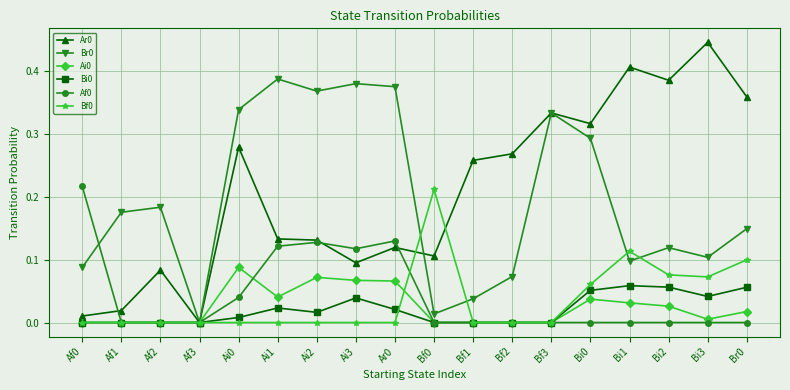

What is the label of the 12th point from the left?

Bf2